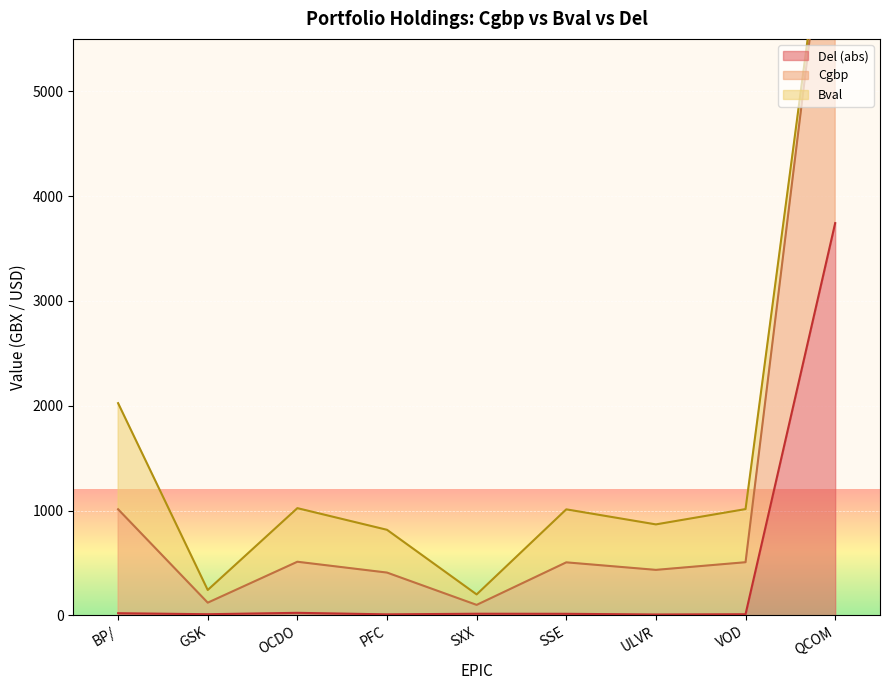

List the labels in order of Cgbp value, largest first.

QCOM, BP/, OCDO, VOD, SSE, ULVR, PFC, GSK, SXX